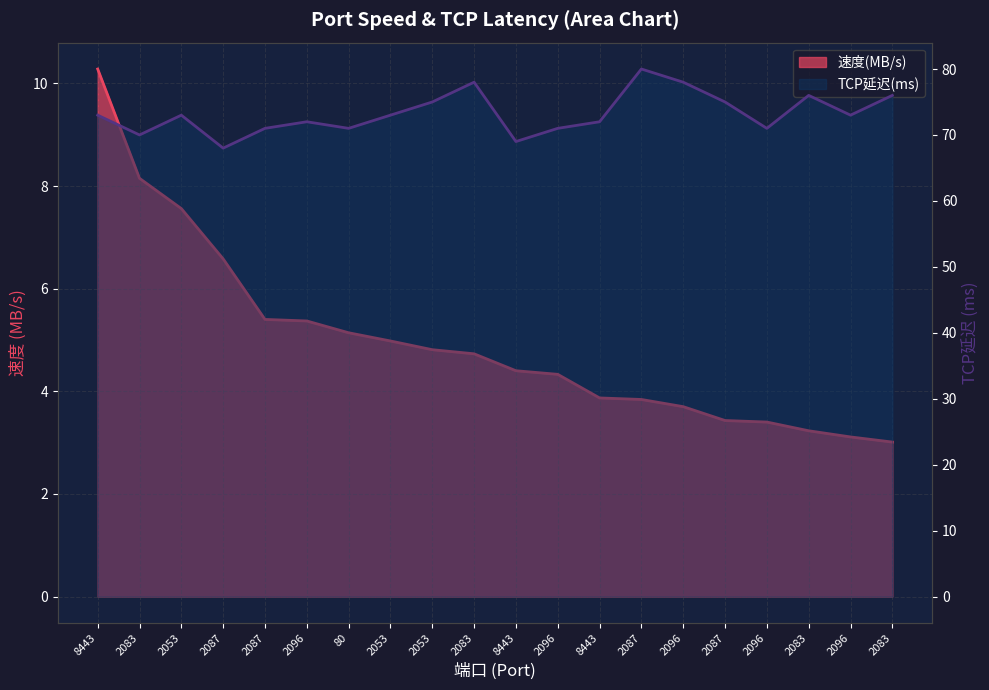

Which category has the highest value across all series?

2087